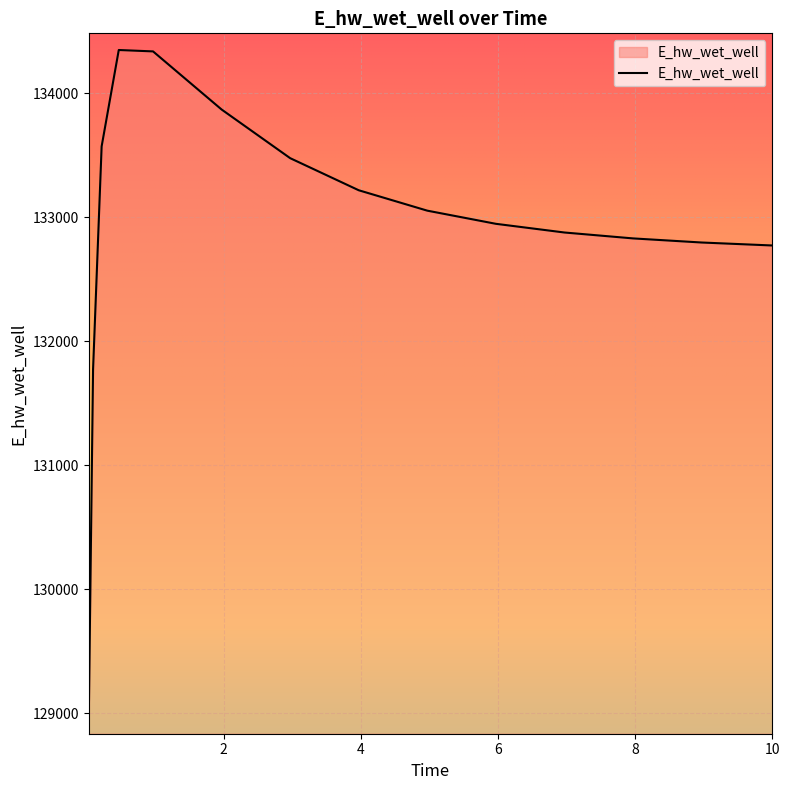

What is the difference between the maximum and minimum values?

5381.5